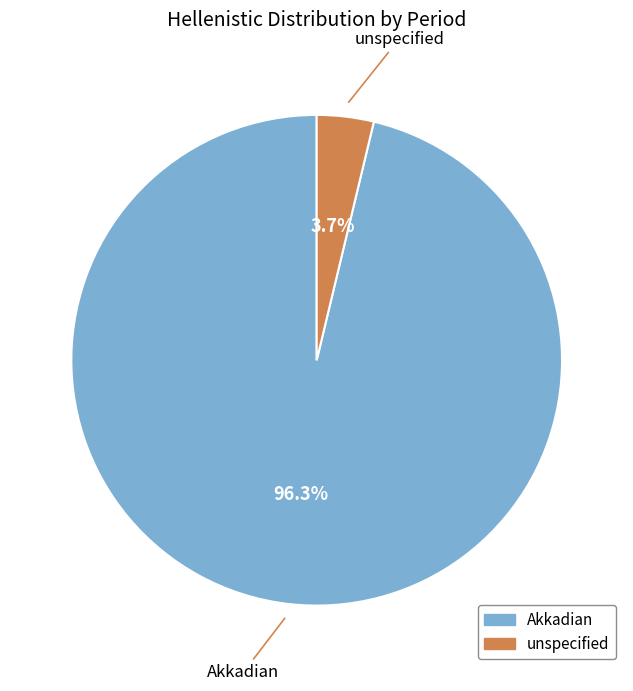

How many slices are in this pie chart?

2